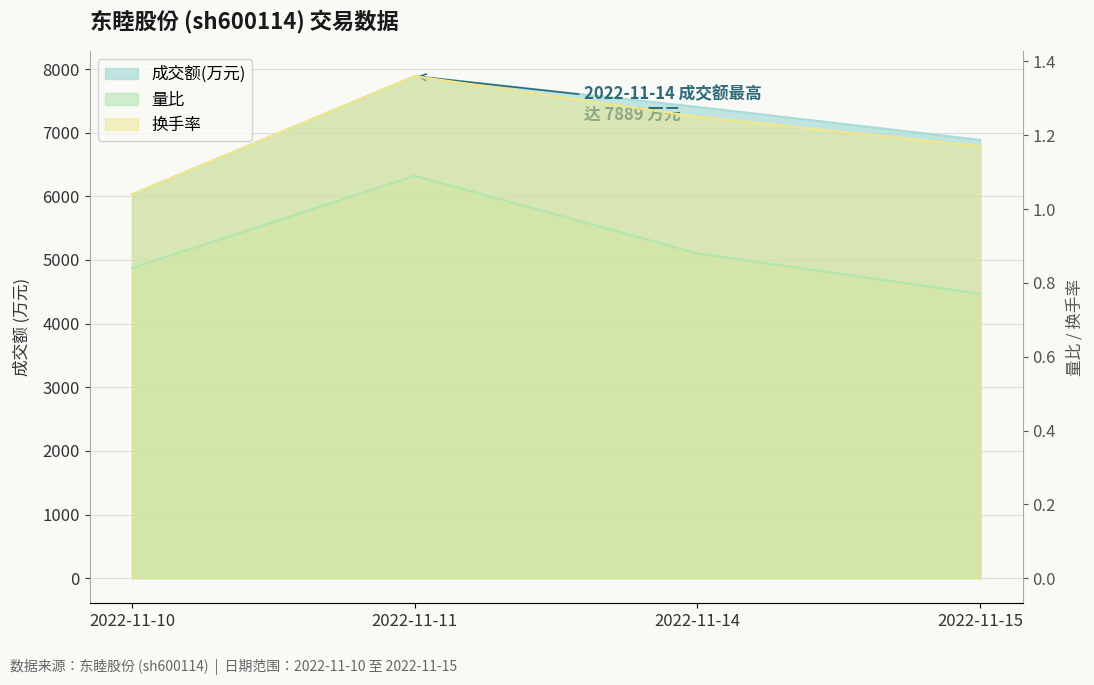

Is it true that 量比 equals 0.3 at 2022-11-10?

False